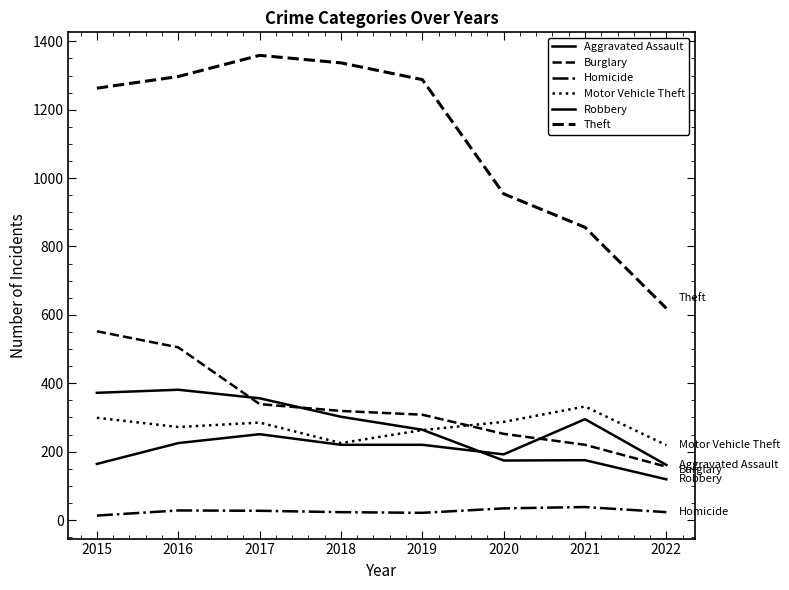

Which has a higher value, 2021 or 2020?

2021